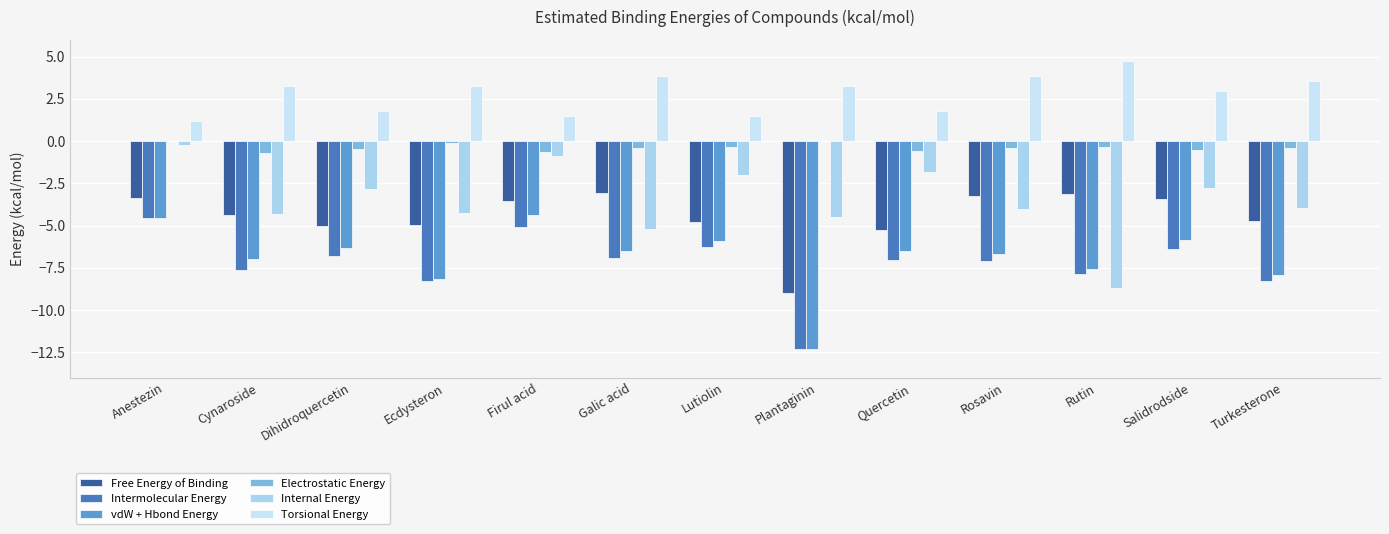

What is the sum of the Electrostatic Energy values at Quercetin and Firul acid?

-1.2